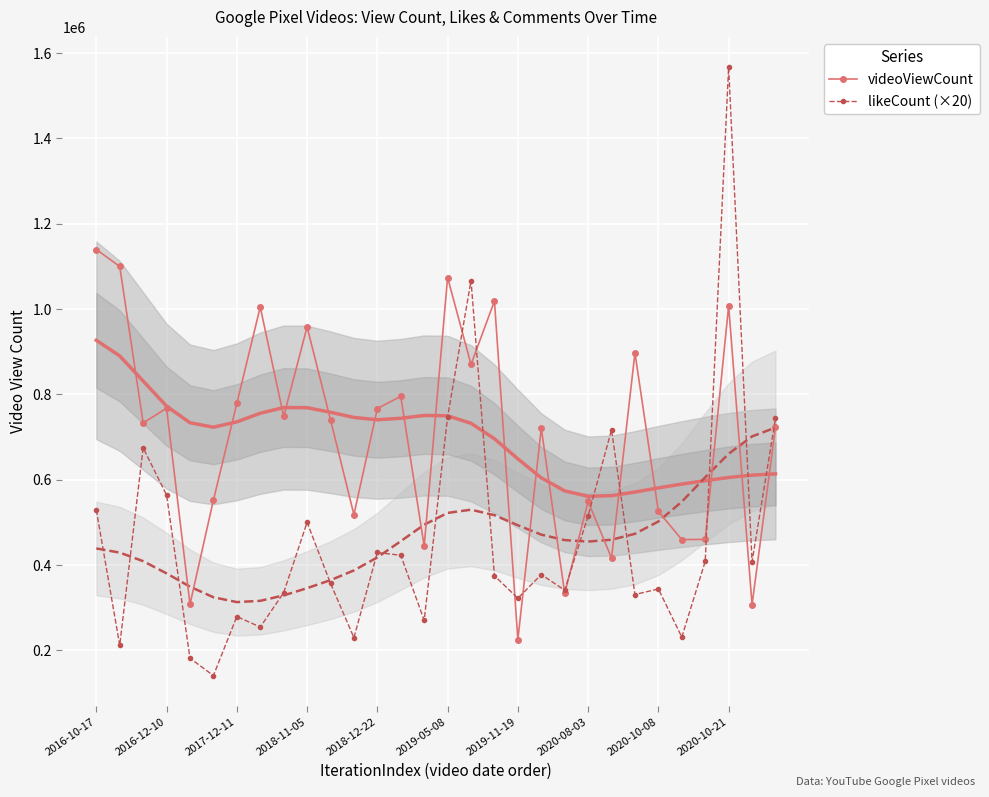

What is the label of the 30th point from the left?

29